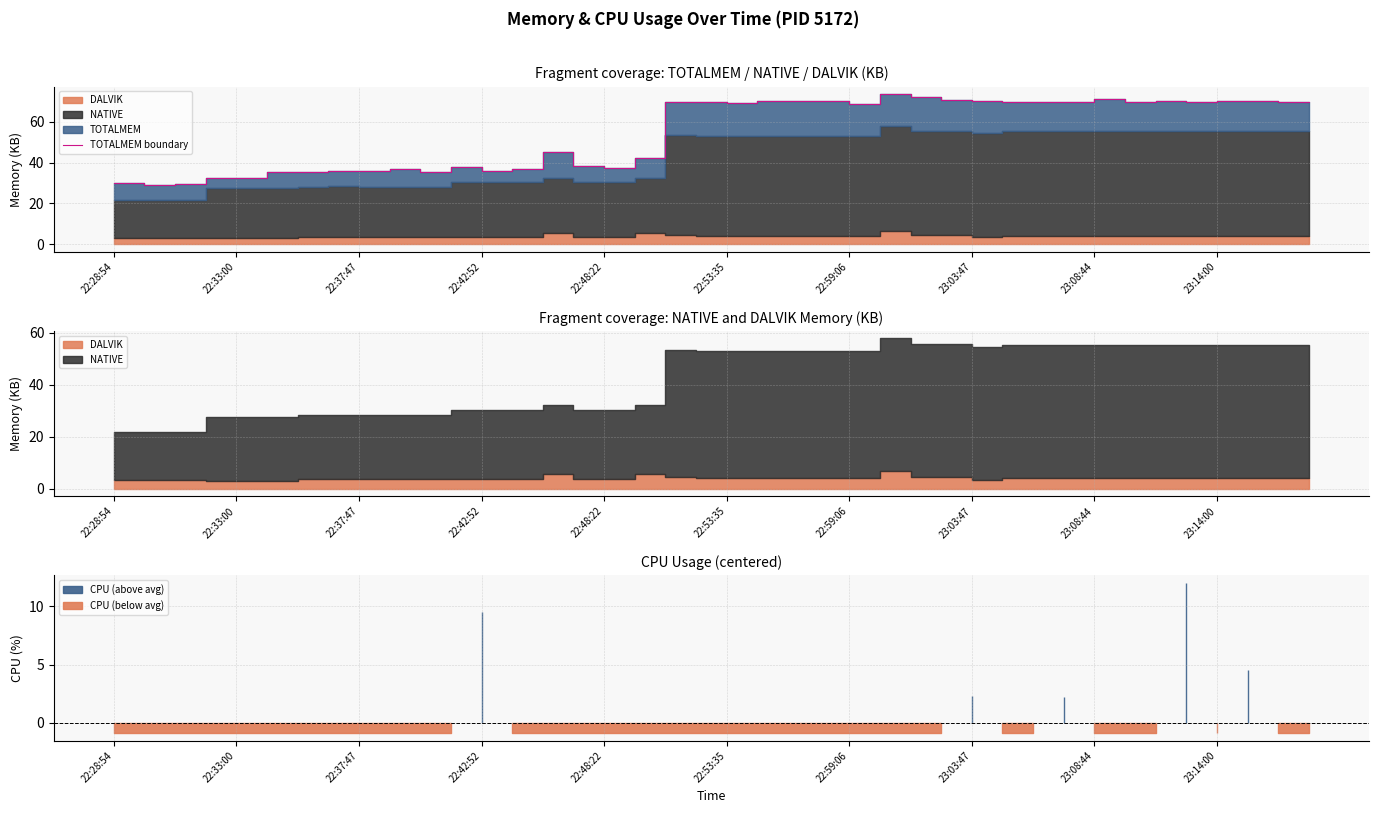

At which category does the chart reach its minimum across all series?

22:33:00